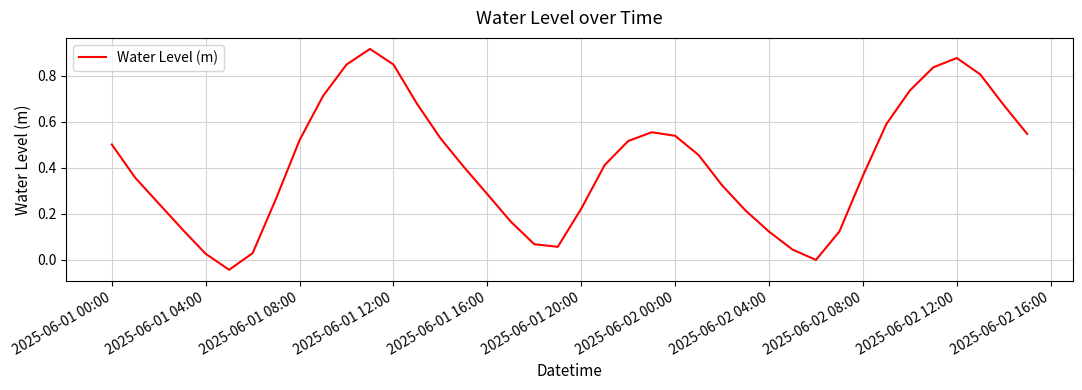

What is the difference between the maximum and minimum values?

1.0